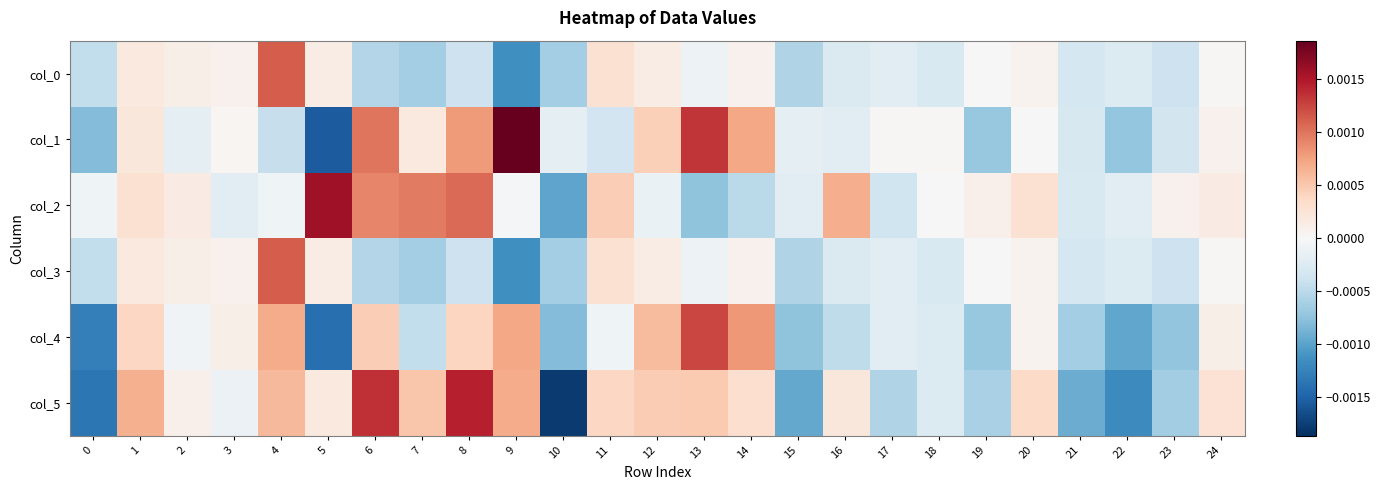

At which category is the sum across all series the highest?

4